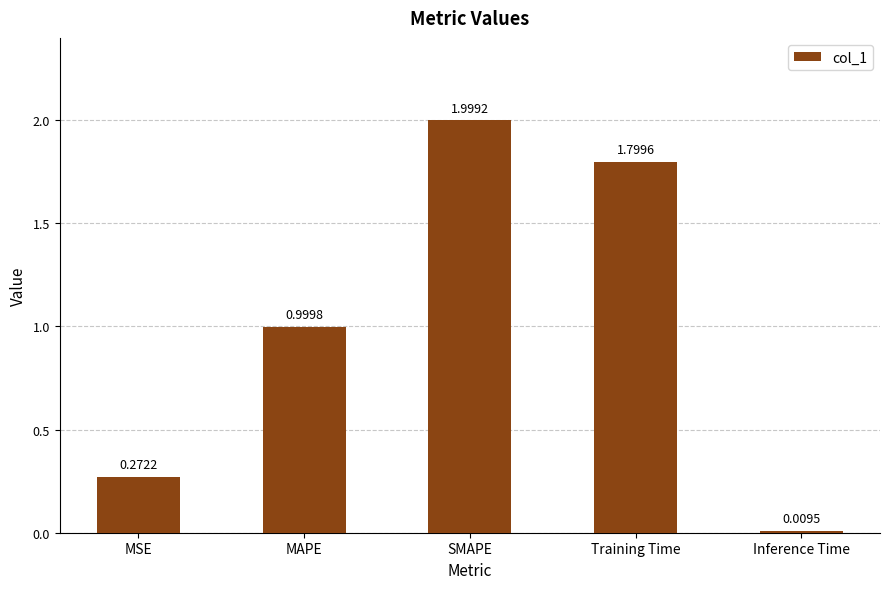

Where is the data nearest to the value 1?

MAPE